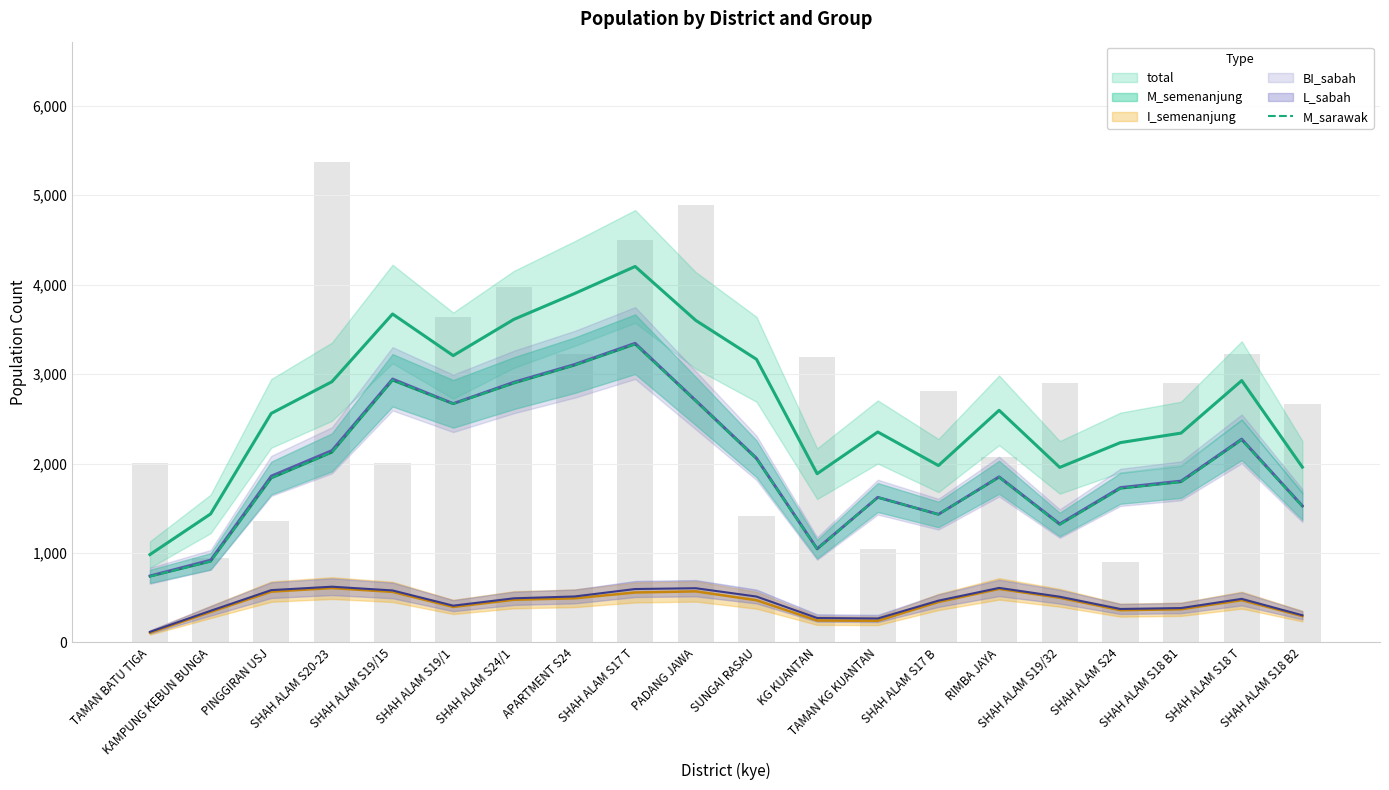

Reading left to right, what are all the values shown in this chart?

739.0	906.7	1839.0	2126.7	2933.3	2668.7	2900.3	3099.7	3335.3	2700.3	2056.0	1045.0	1622.3	1432.3	1848.0	1319.0	1722.7	1795.3	2266.0	1523.0